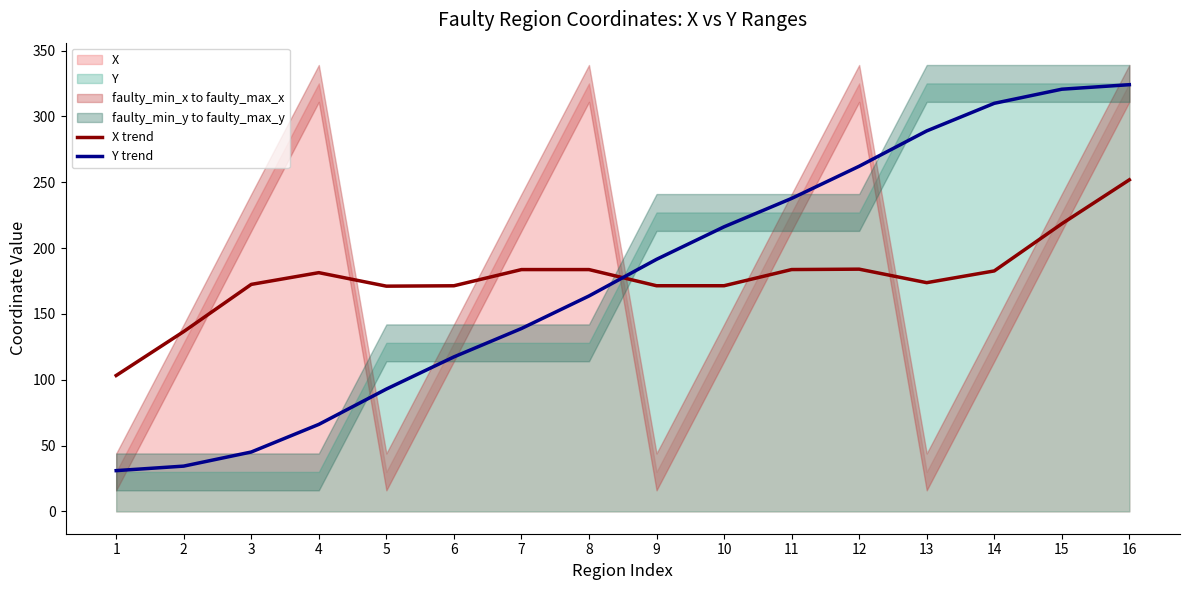

What is the difference between the maximum and minimum values in the X trend series?

148.6